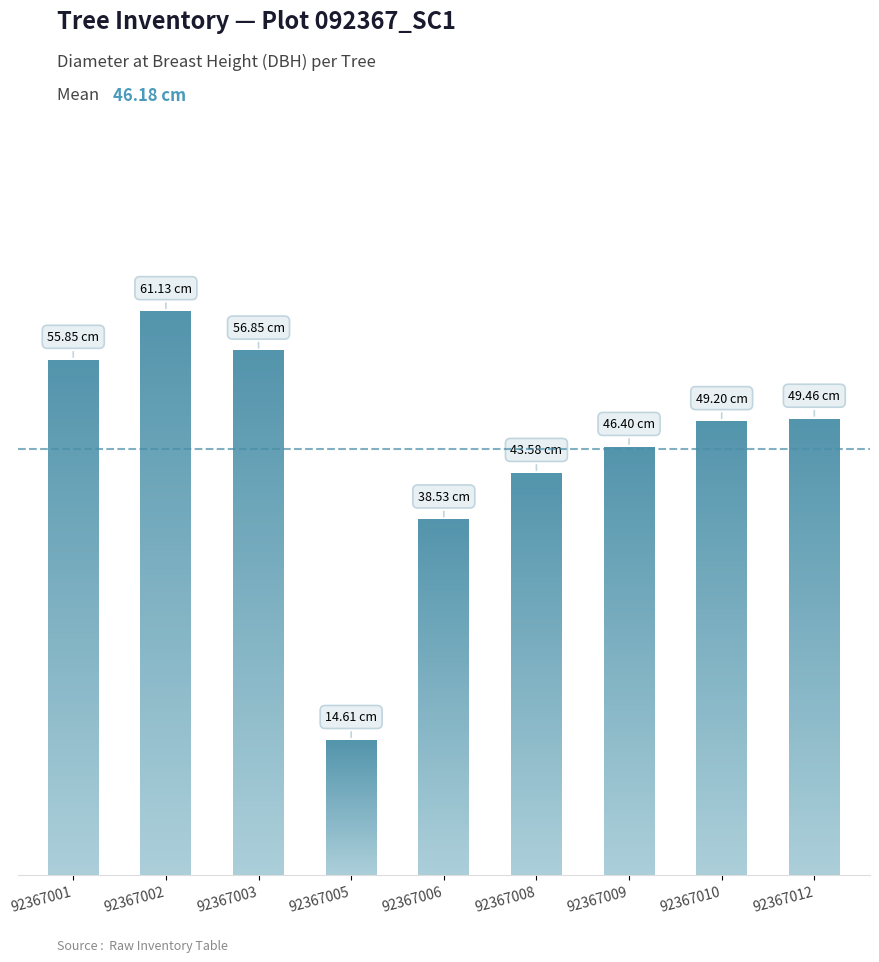

True or false: the data shows 14.8 at 92367009.

False